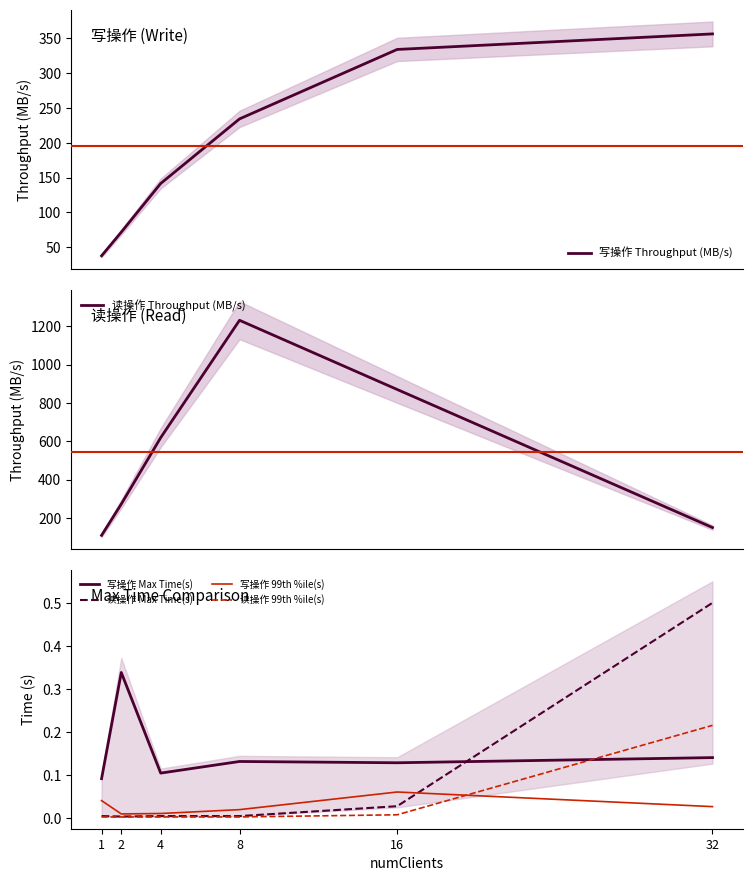

True or false: 读操作 Max Time(s) and 读操作 99th %ile(s) intersect in this chart.

False